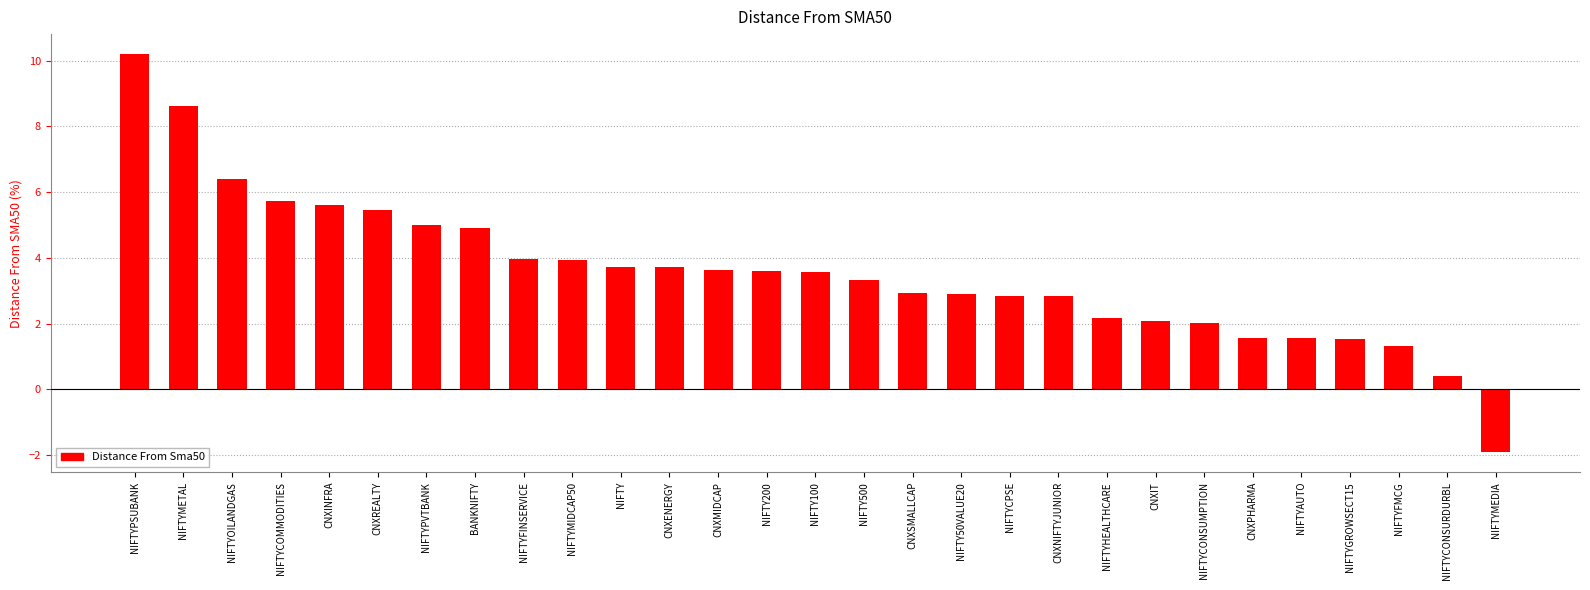

What is the sum of the values at NIFTYMIDCAP50 and NIFTYFMCG?

5.2